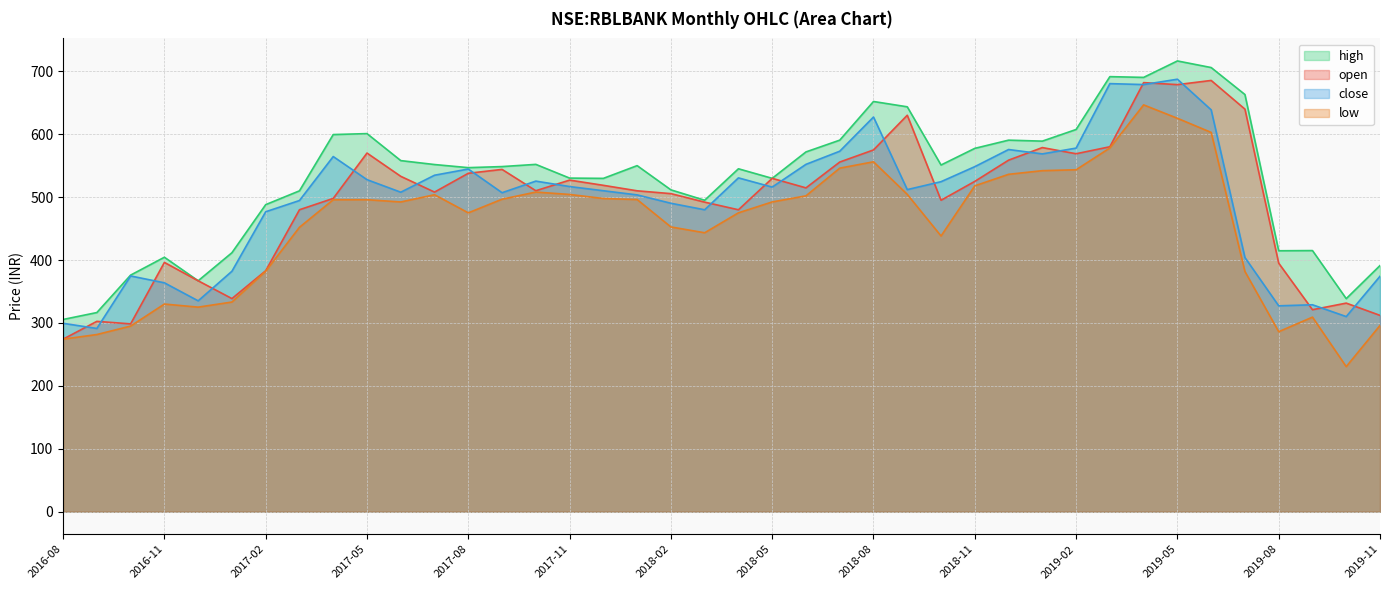

What position from the right is 2016-10?

38